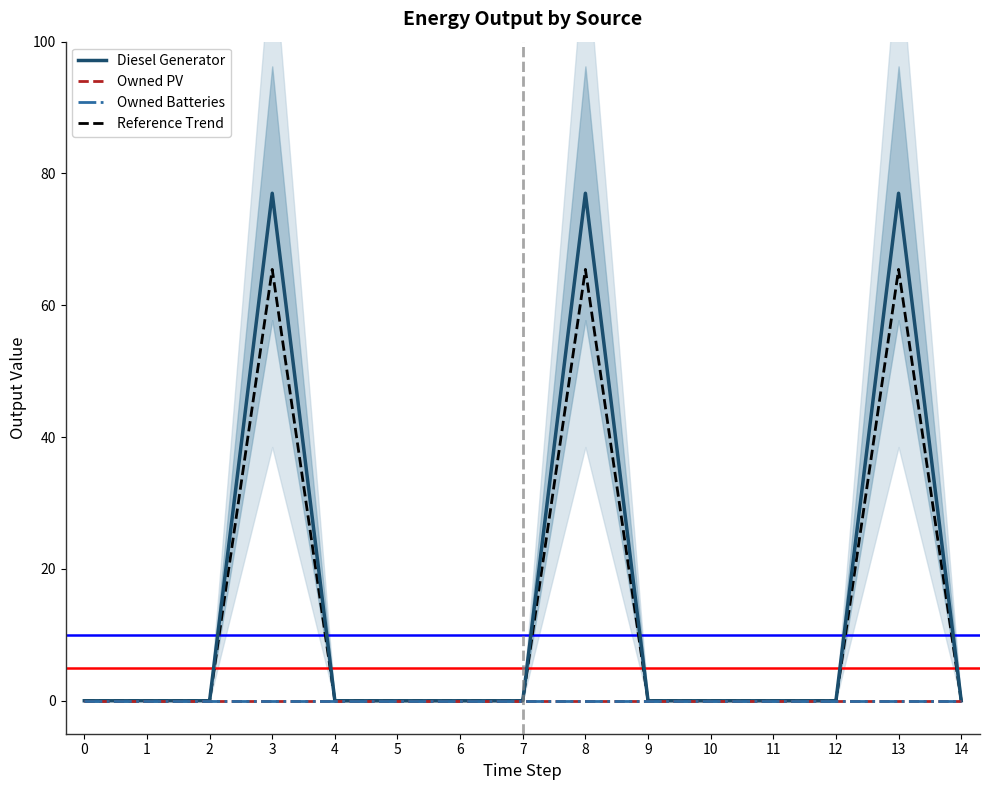

What is the difference between the maximum and minimum values in the Diesel Generator series?

77.0